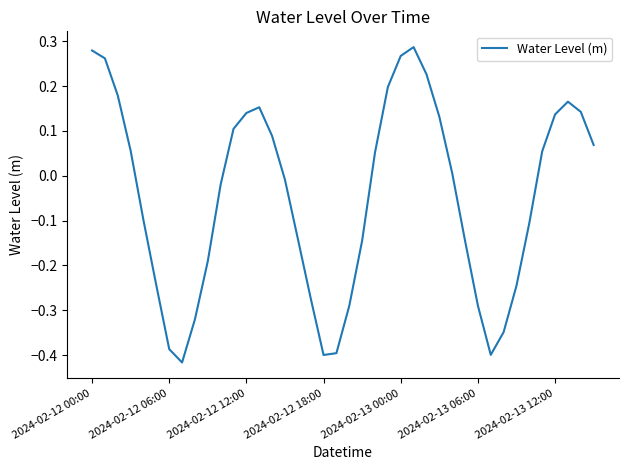

How many lines are shown in the chart?

1